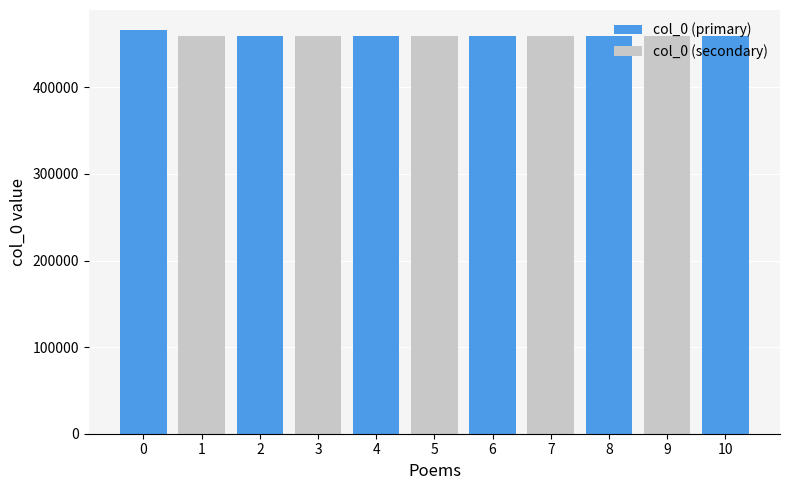

What is the smallest value displayed?

458913